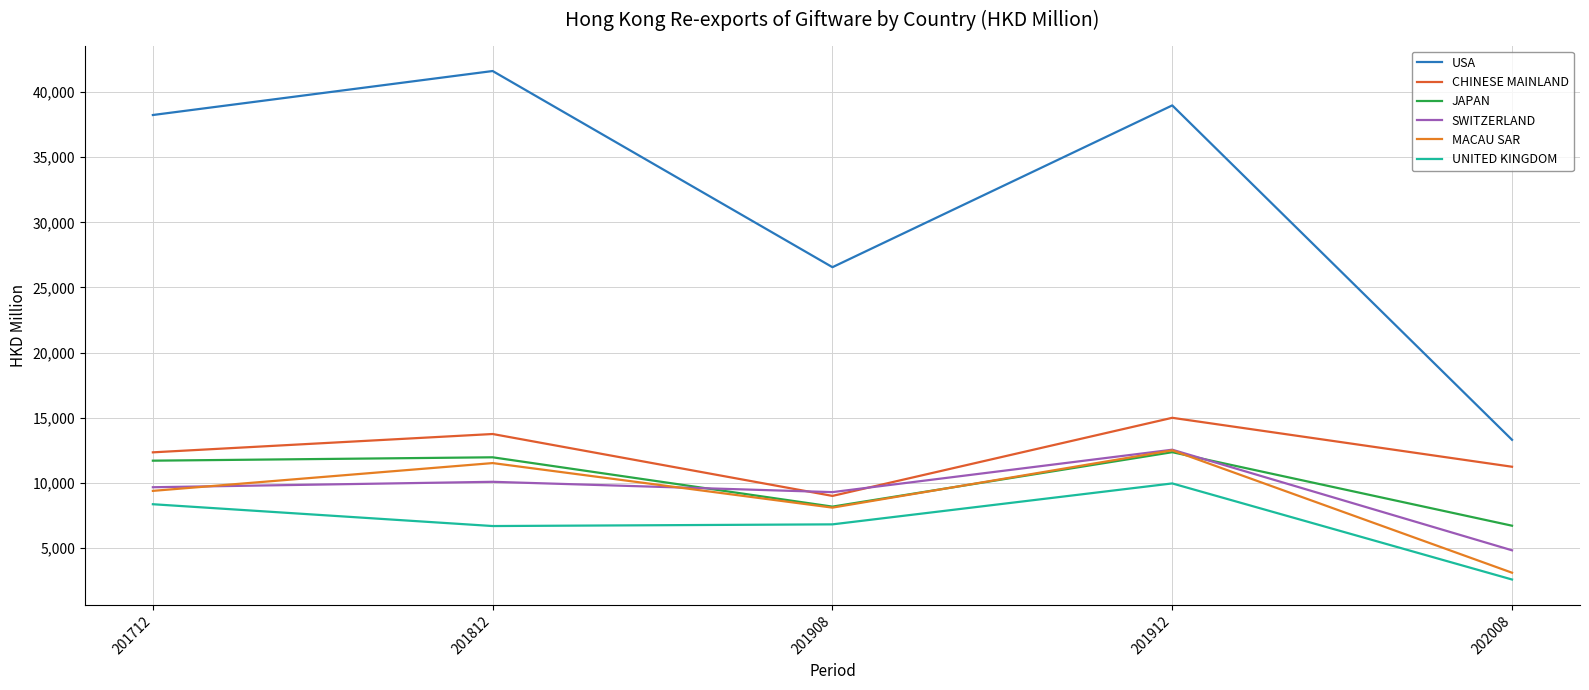

What value does the CHINESE MAINLAND series have at 201812?

13744.8